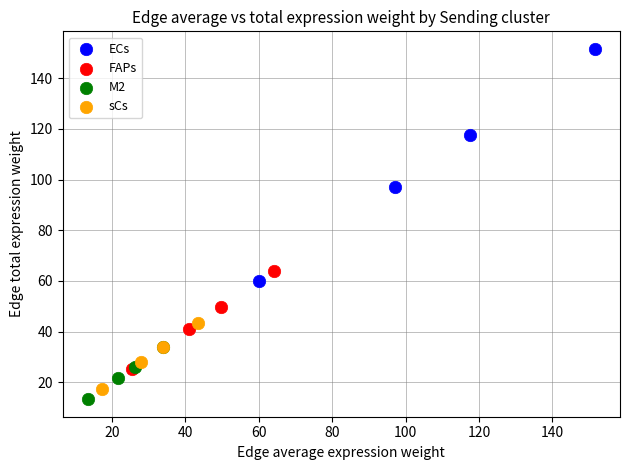

Which series contains the highest Y value?

ECs